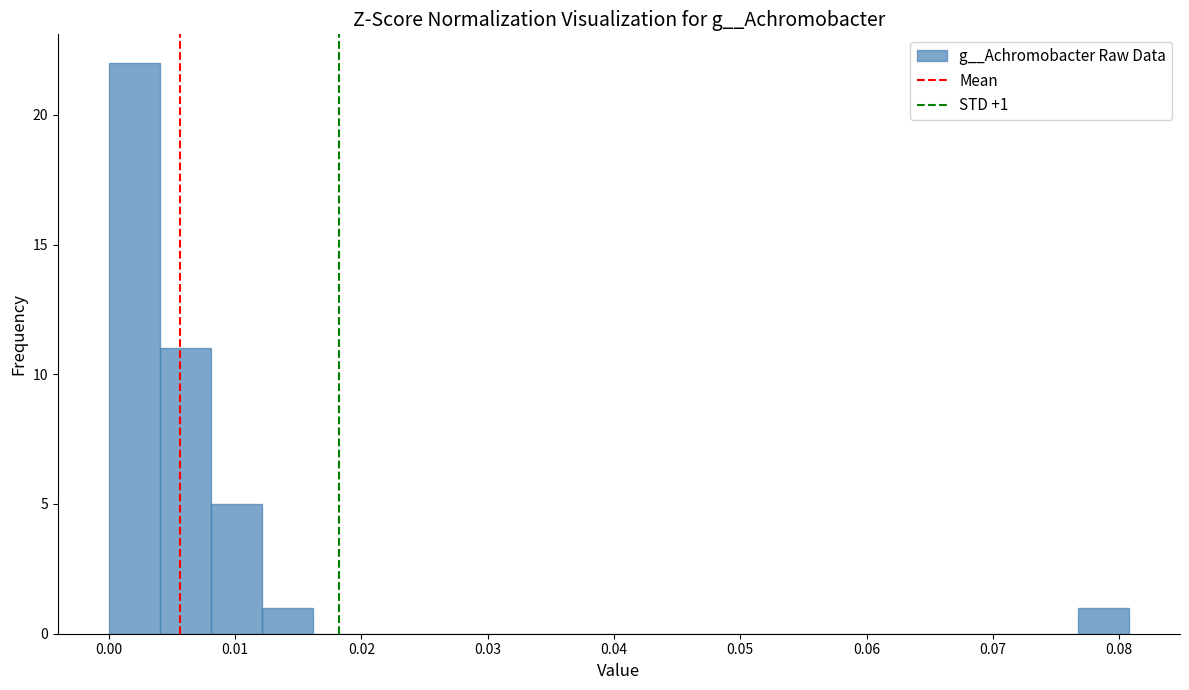

Which range on the x-axis has the tallest bar?

0.000 to 0.004